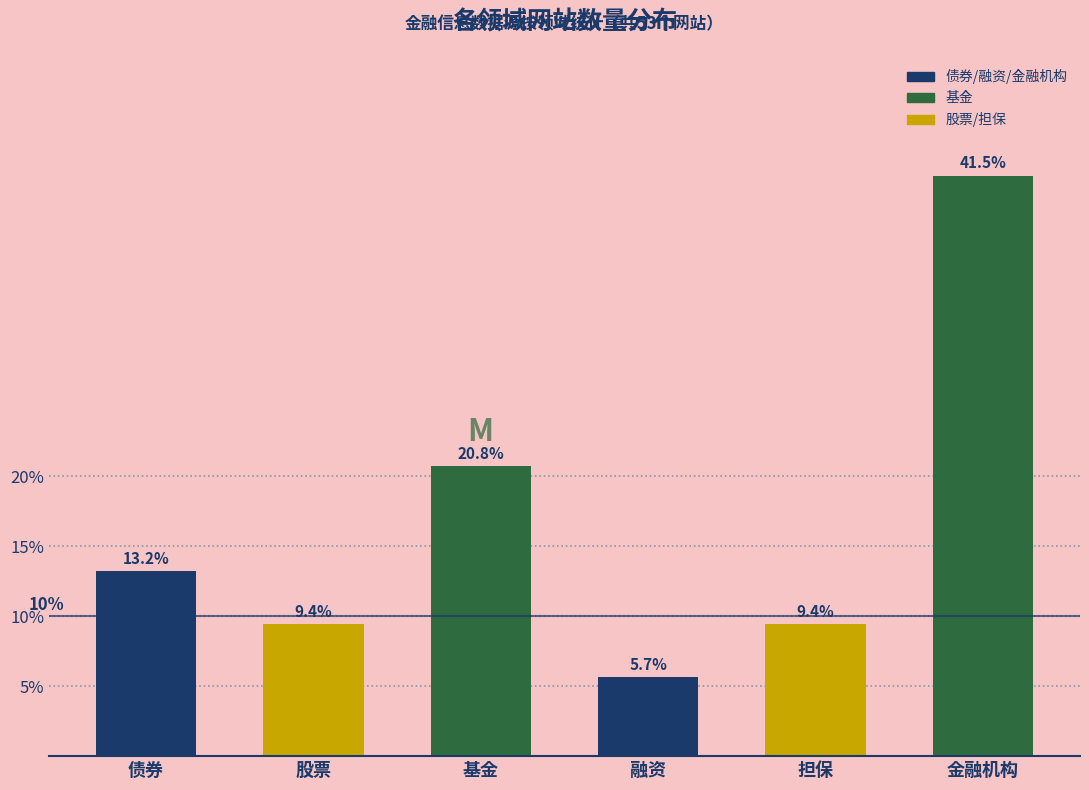

Reading left to right, extract all data points from this chart.

13.2	9.4	20.8	5.7	9.4	41.5